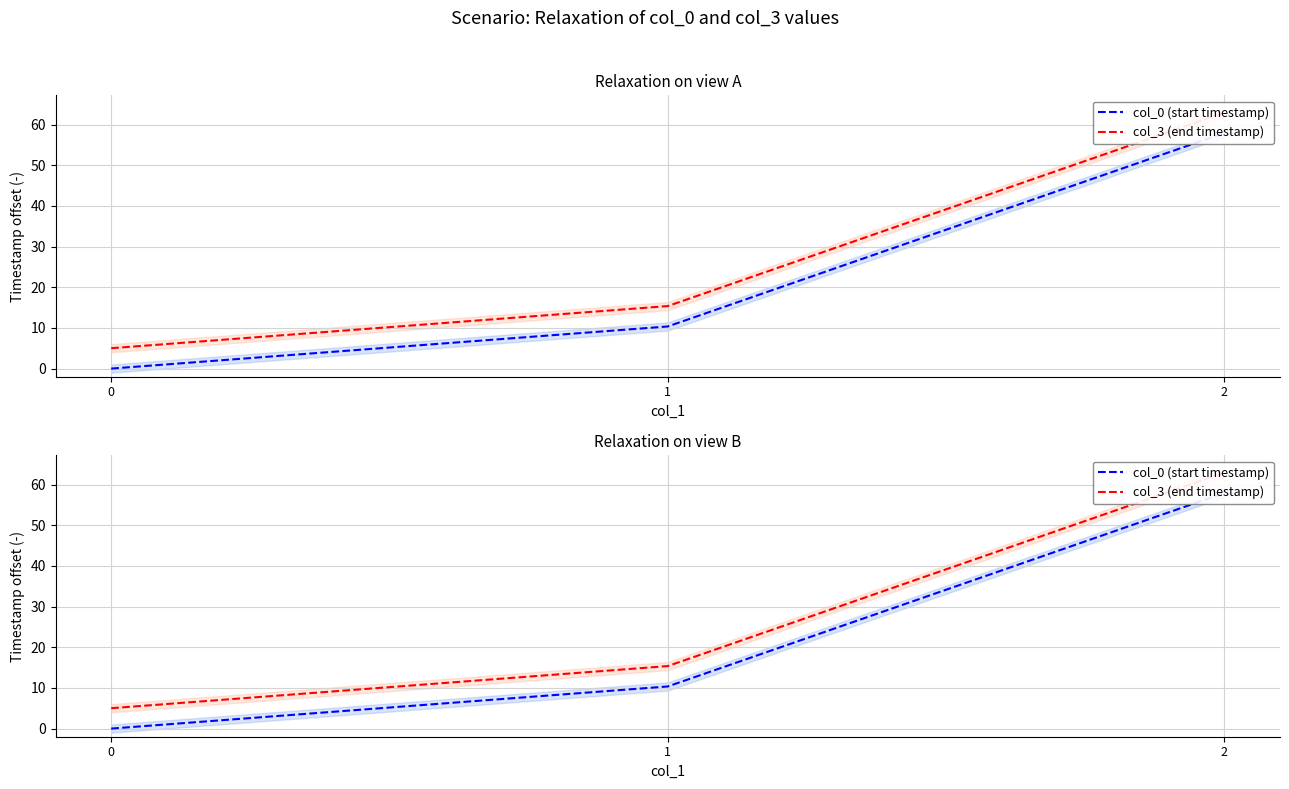

At which category is the sum across all series the highest?

2